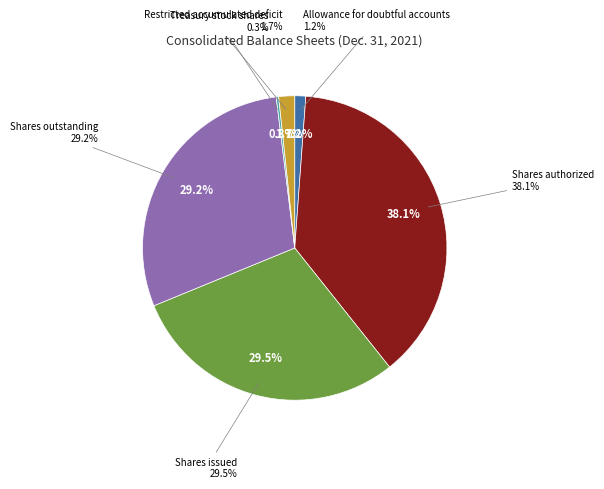

Rank the categories by value from lowest to highest.

Treasury stock shares, Allowance for doubtful accounts, Restricted accumulated deficit, Shares outstanding, Shares issued, Shares authorized